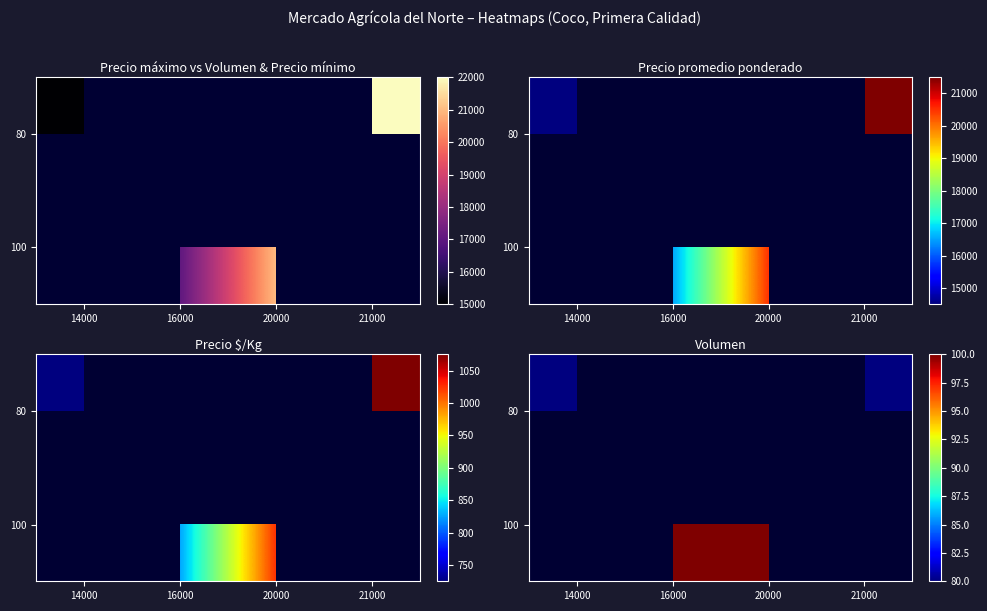

List the labels in order of 80 value, smallest first.

14000, 16000, 20000, 21000